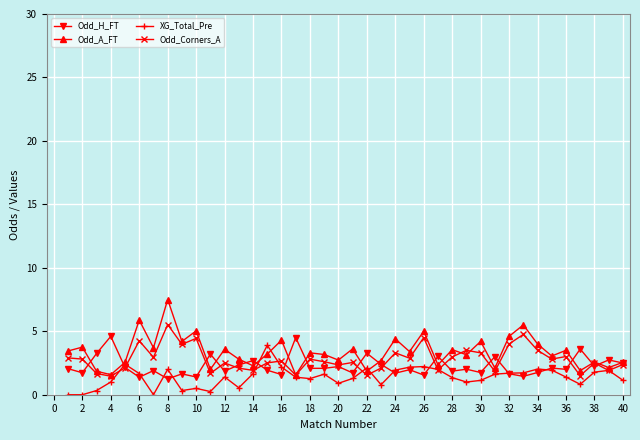

Which series has the largest total across all categories?

Odd_A_FT